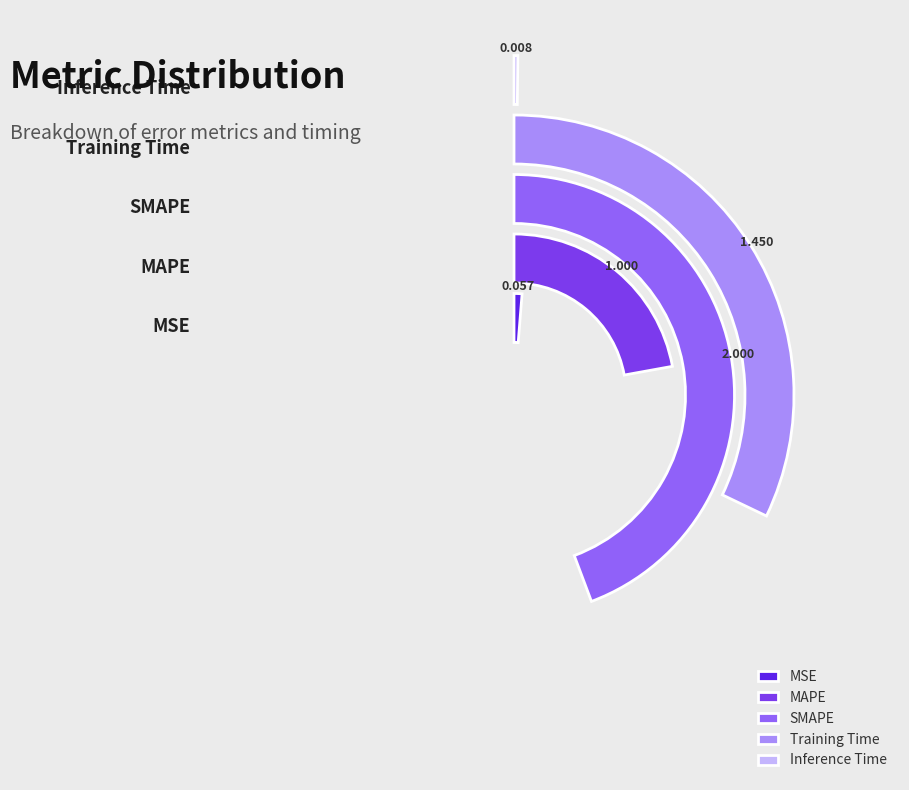

Rank the categories by value from highest to lowest.

SMAPE, Training Time, MAPE, MSE, Inference Time